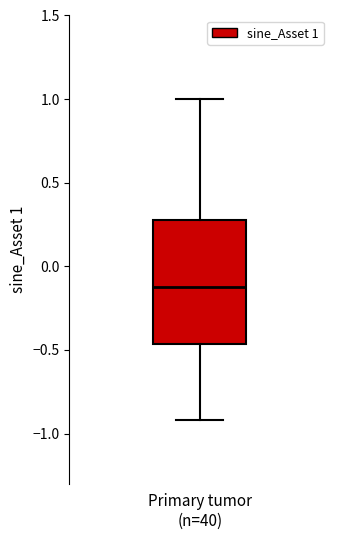

Where is the upper edge of the box for Primary tumor (n=40) on the y-axis? The values are not printed on the chart, so give them approximately, as read against the axis.

0.30